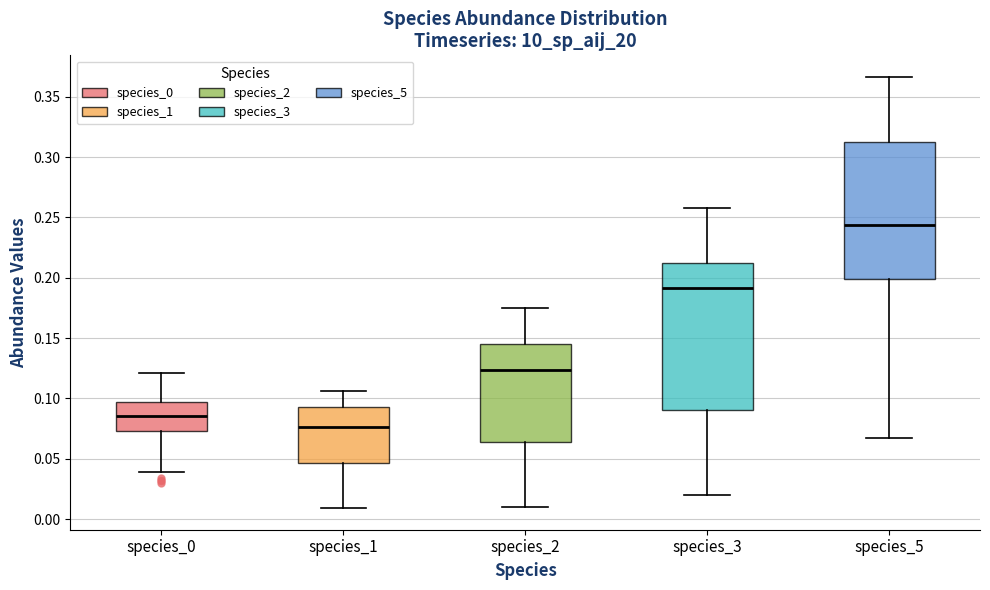

Where does the lower whisker of the box for species_3 end on the y-axis? The values are not printed on the chart, so give them approximately, as read against the axis.

0.020